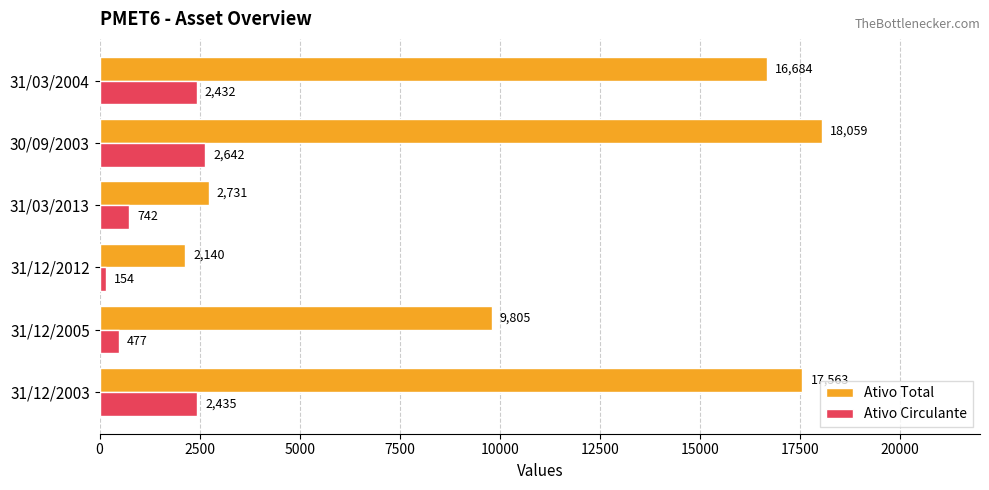

Which series has the largest range (max minus min)?

Ativo Total